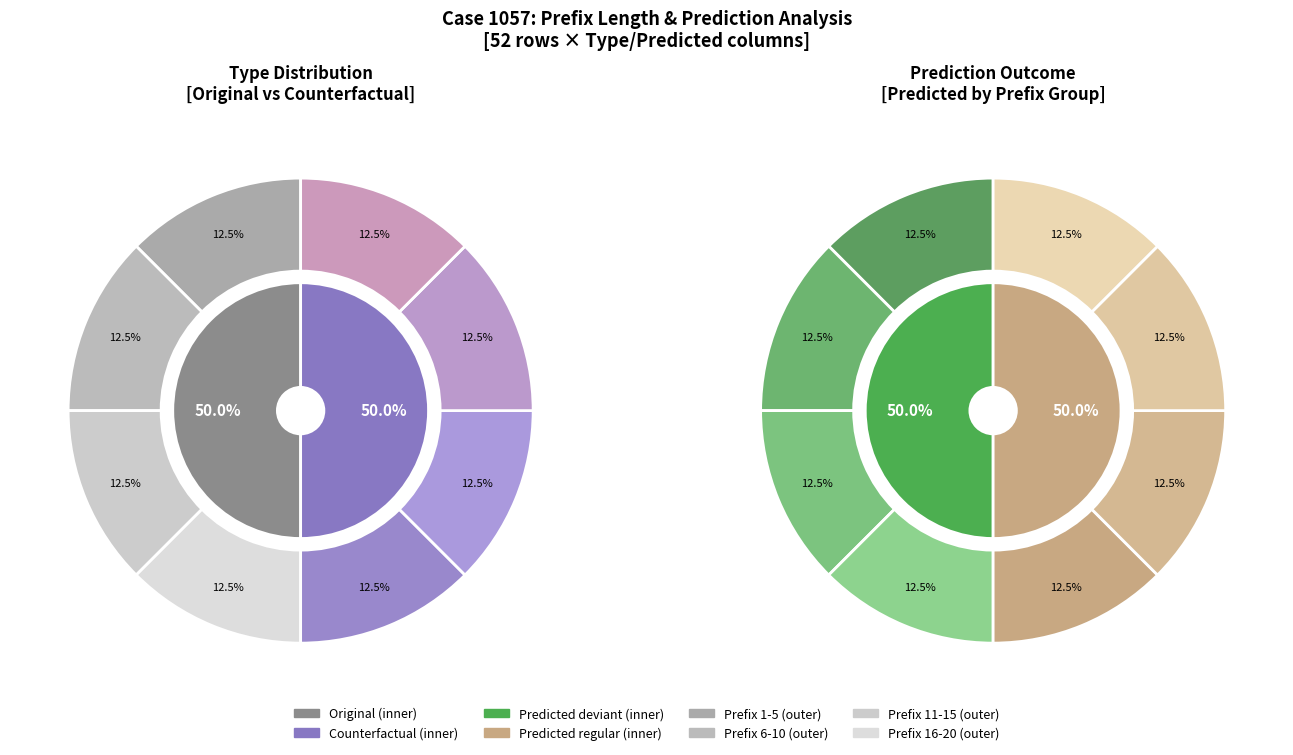

Is 1 the majority of the pie?

No